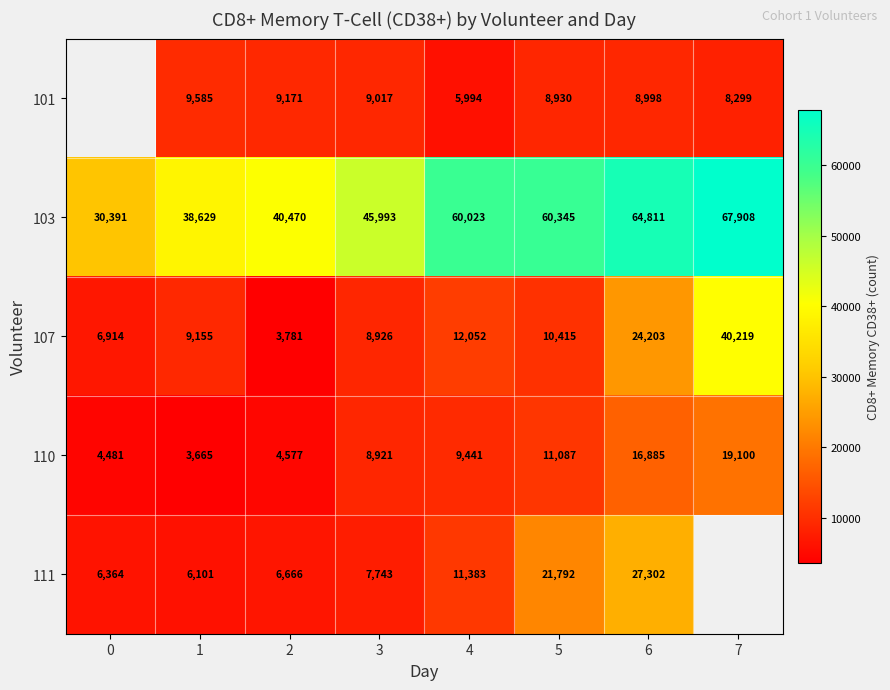

Is the value of 103 at 5 greater than the value of 107 at 4?

Yes